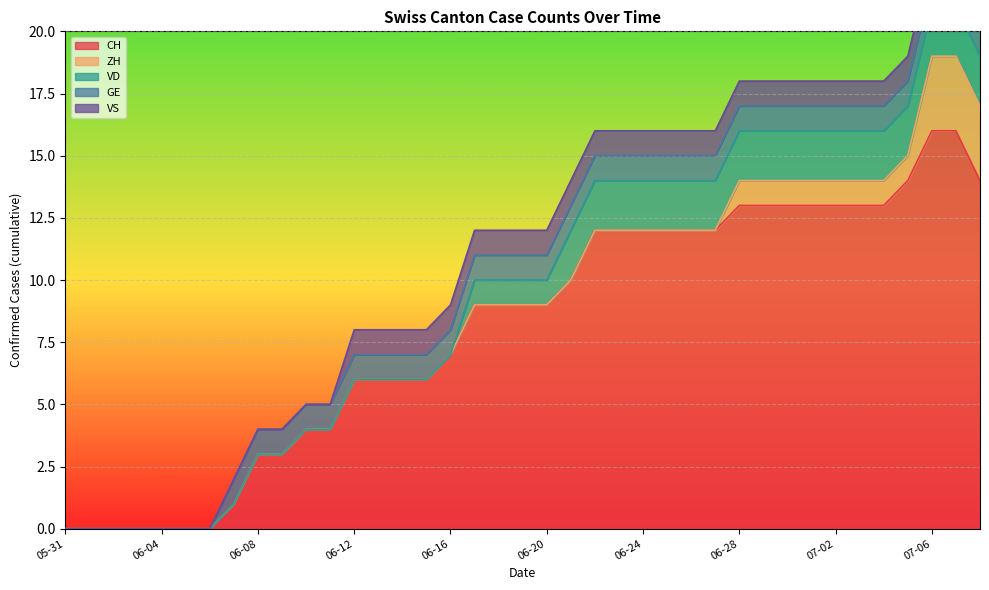

Is the value of CH at 2020-06-15 greater than the value of VD at 2020-06-25?

Yes